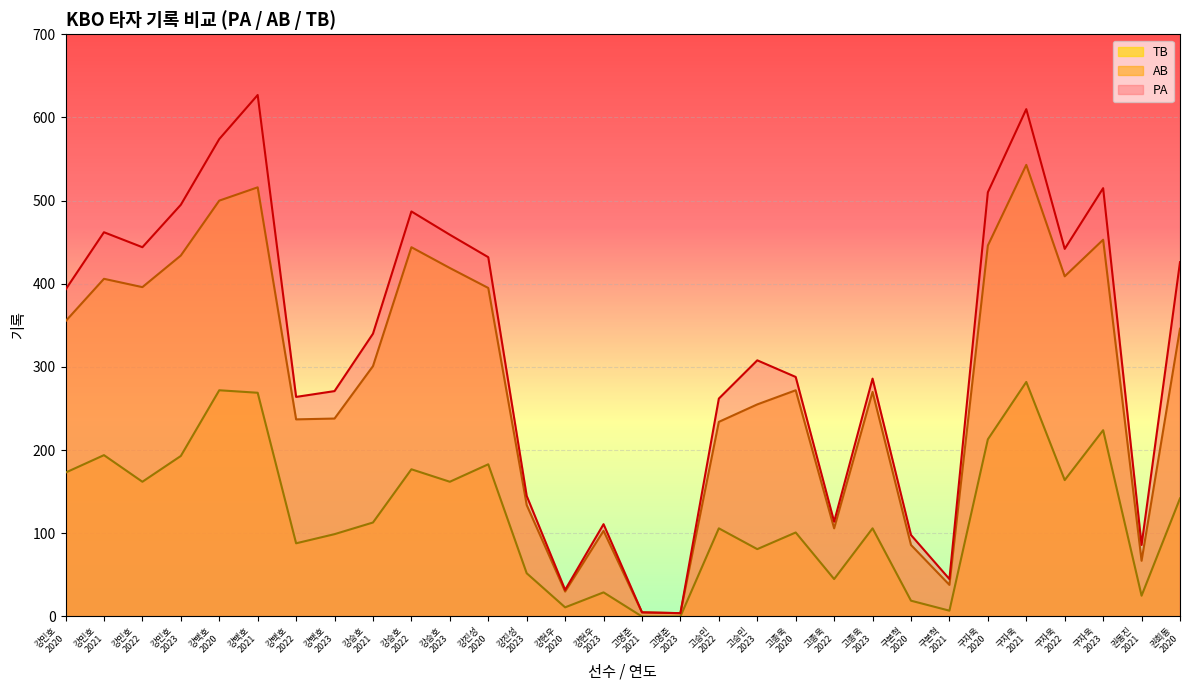

How many values in the AB series exceed 301?

14